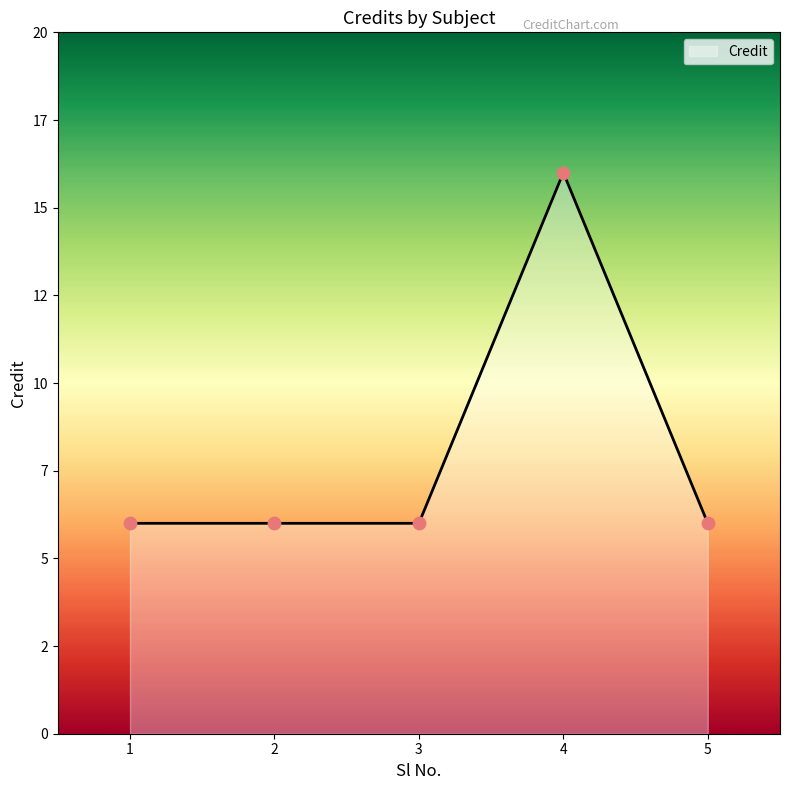

Between 2 and 3, which is larger?

2